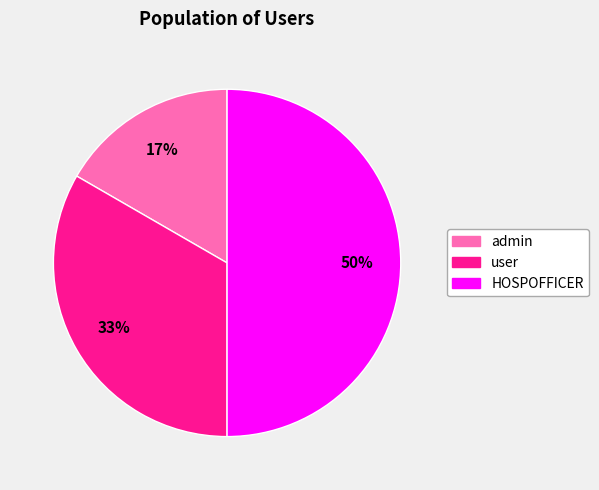

Which category has the biggest portion of the pie?

HOSPOFFICER